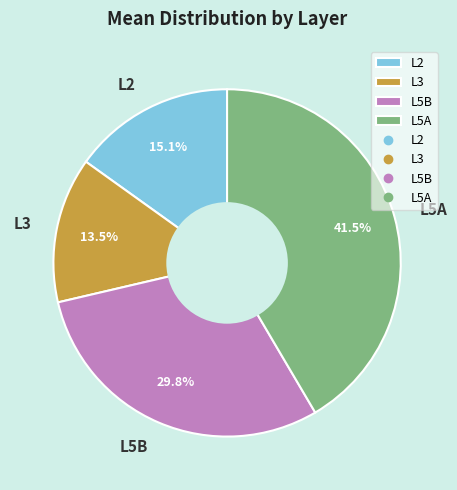

Rank the categories by value from highest to lowest.

L5A, L5B, L2, L3